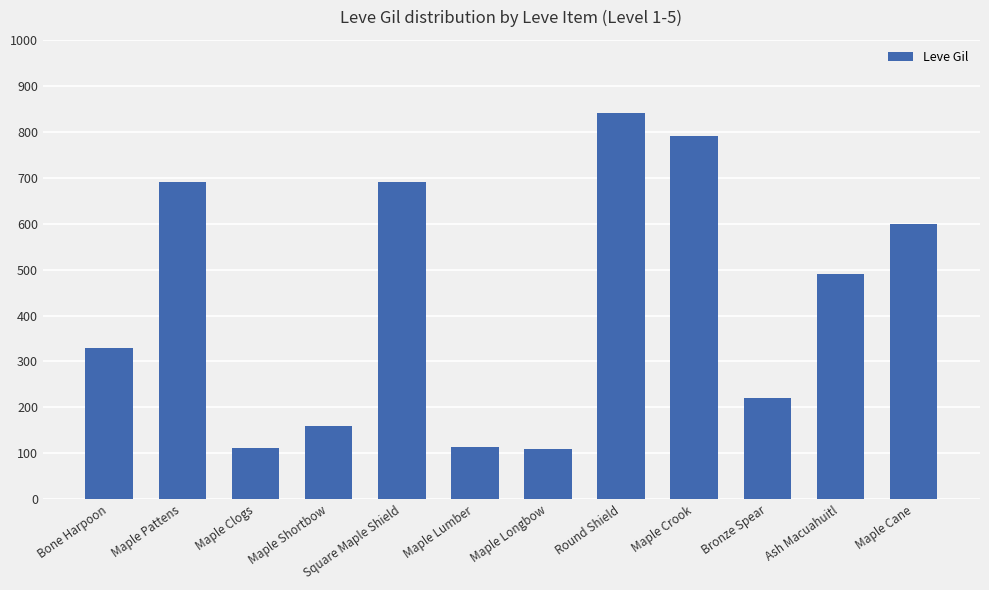

The chart shows a value of 840 at Round Shield. True or false?

True